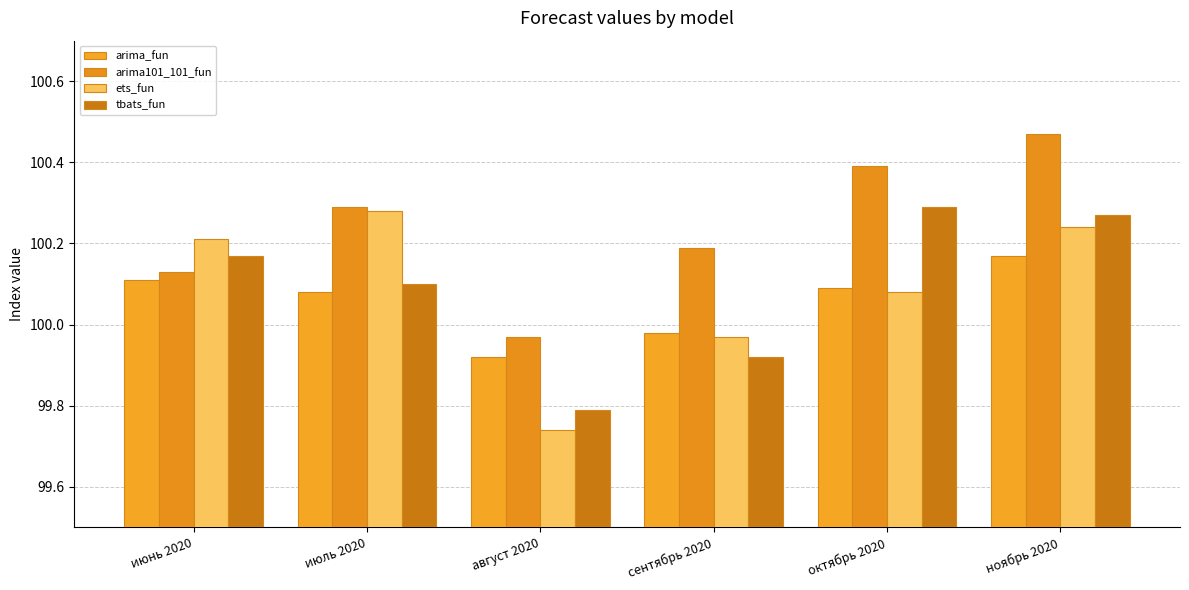

What is the difference between the second highest and second lowest values in the tbats_fun series?

0.3